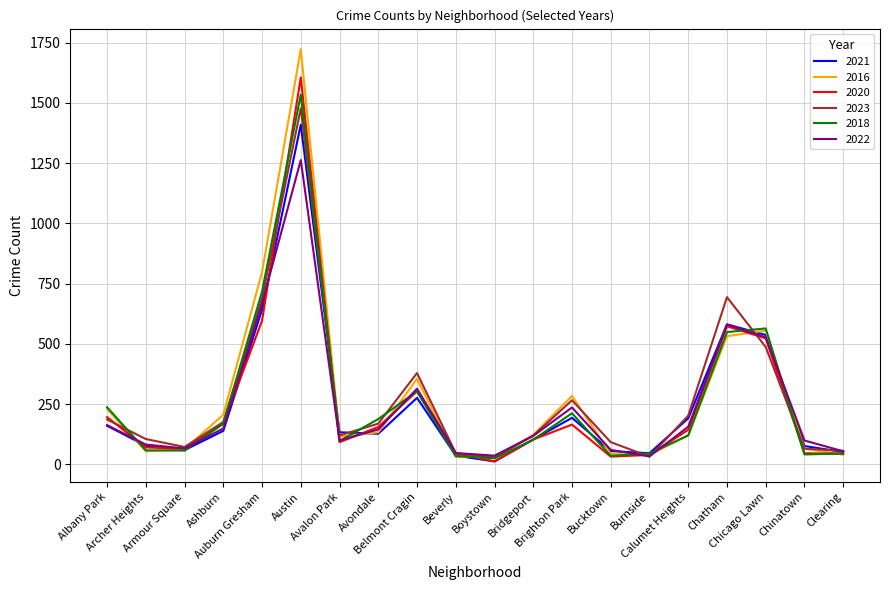

Which series has the widest spread of values?

2016